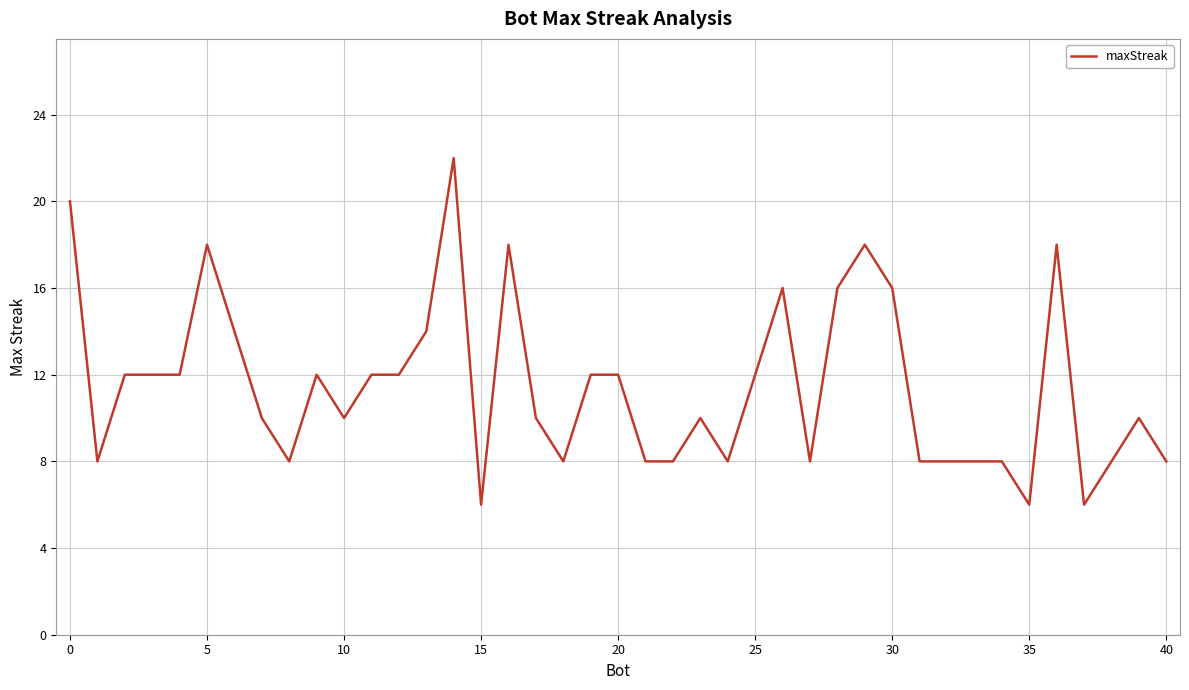

What is the greatest value displayed?

22